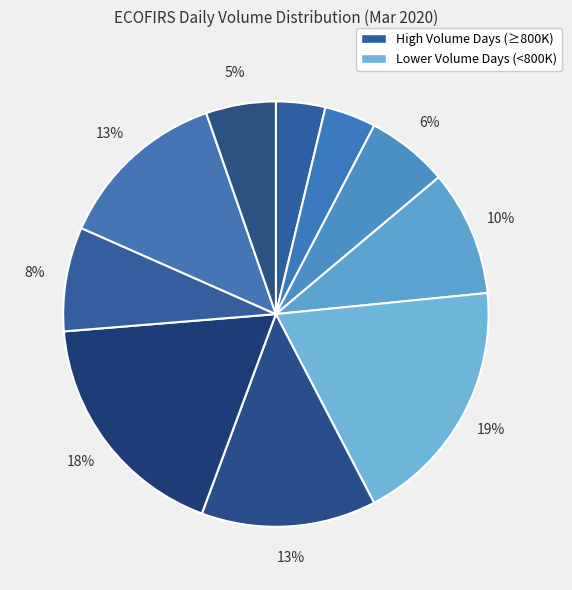

Count the number of slices in the pie.

10